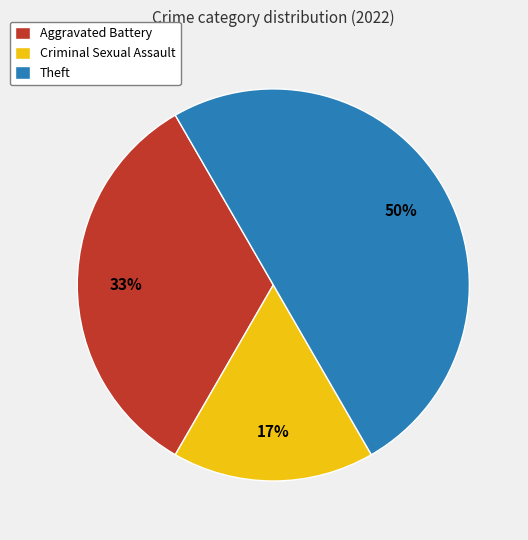

Which category has the biggest portion of the pie?

Theft